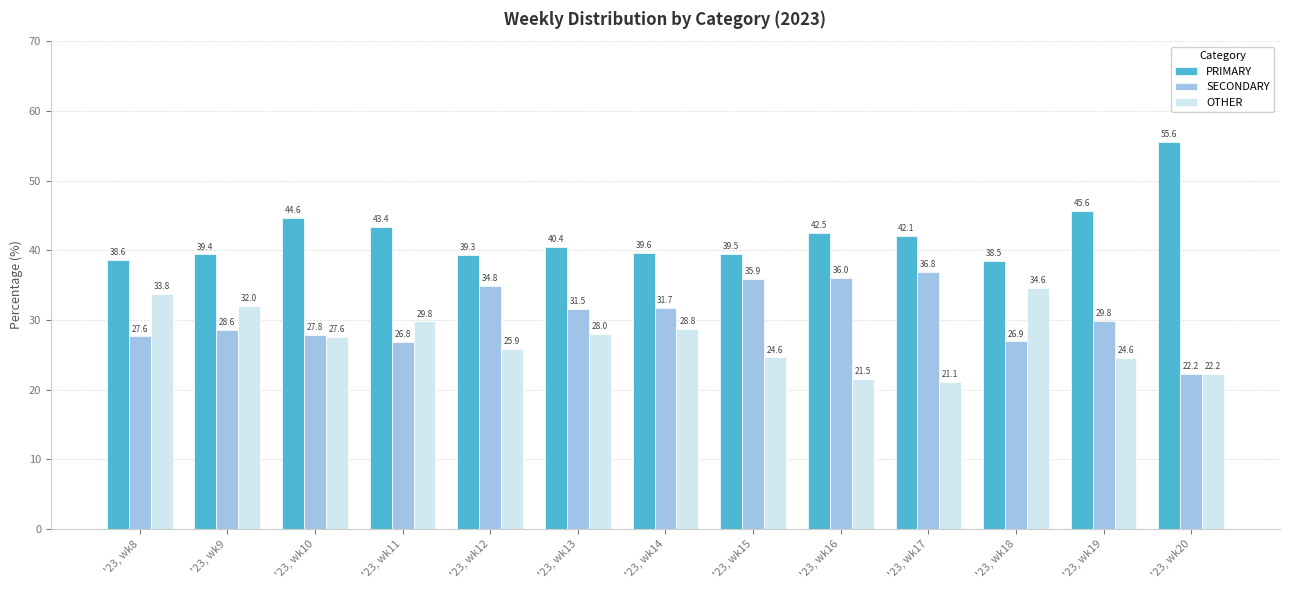

Is it true that SECONDARY equals 8.4 at '23, wk17?

False